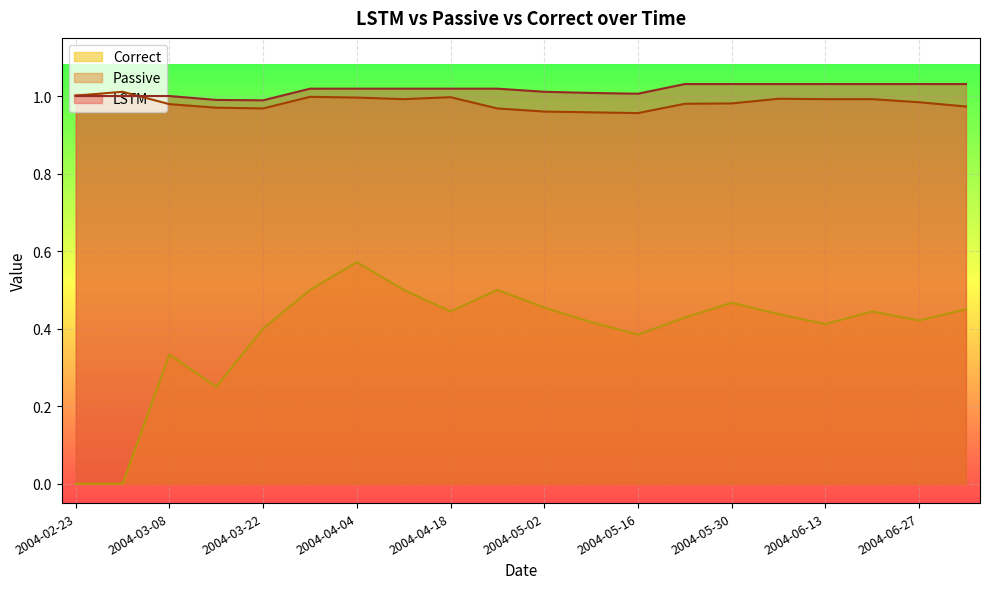

True or false: Correct has more than 0 points higher than both neighbors.

True